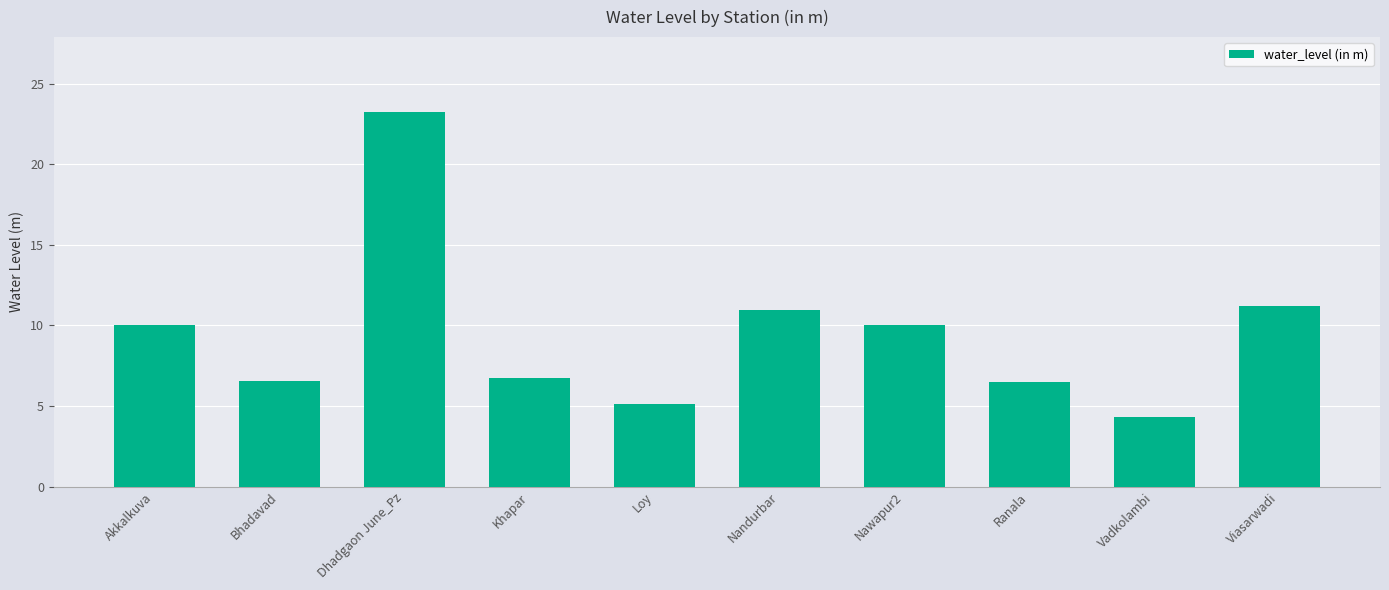

What is the smallest value displayed?

4.3